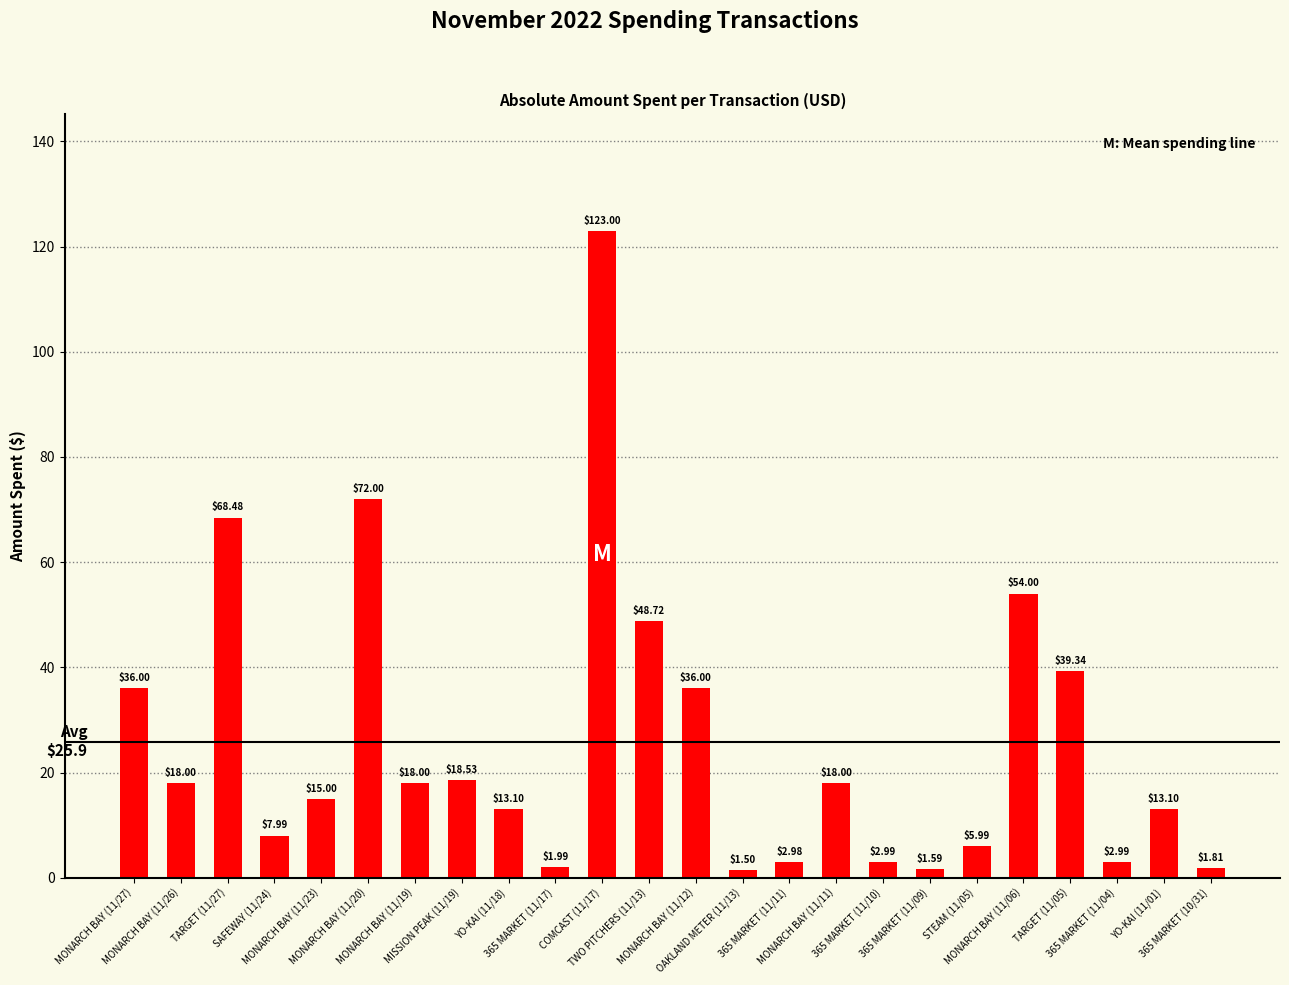

What is the difference between the second highest and minimum values?

70.5